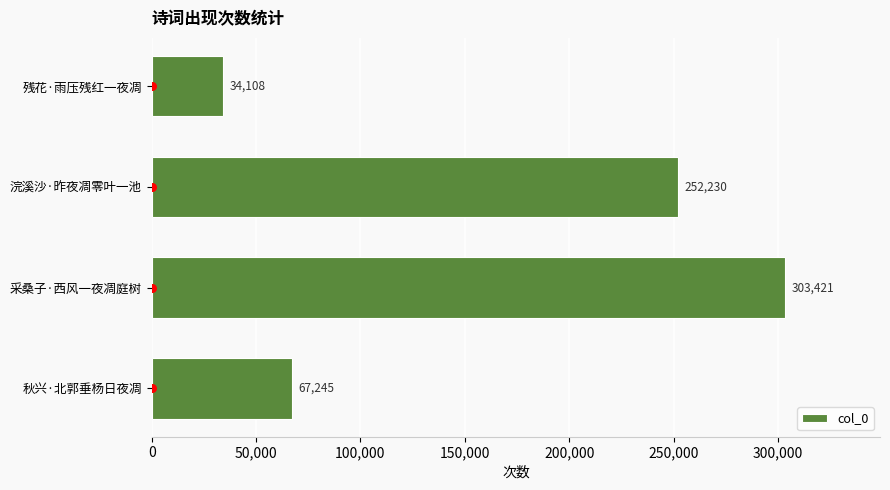

Rank the categories by col_0 value from lowest to highest.

残花·雨压残红一夜凋, 秋兴·北郭垂杨日夜凋, 浣溪沙·昨夜凋零叶一池, 采桑子·西风一夜凋庭树